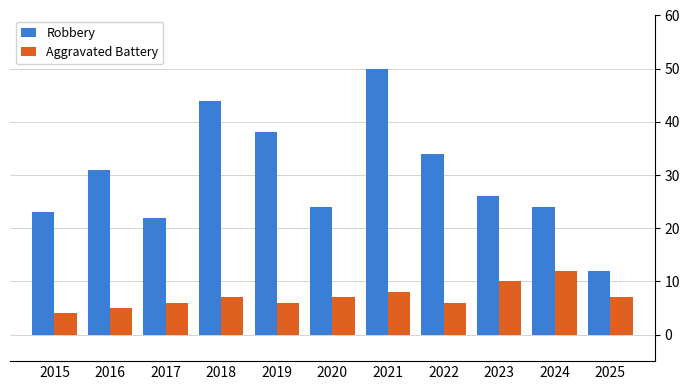

How many data points in Robbery are less than 26?

5